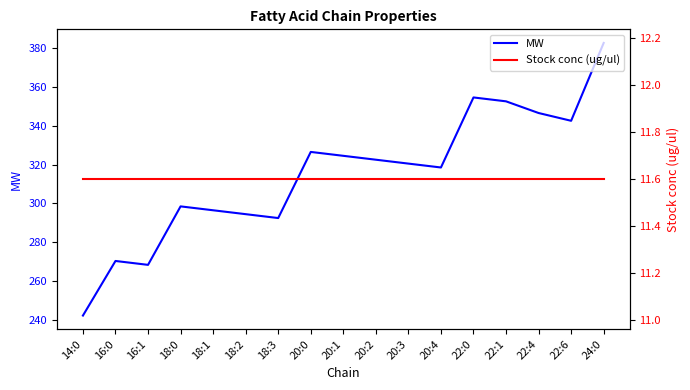

True or false: MW and Stock conc (ug/ul) cross at least once.

False